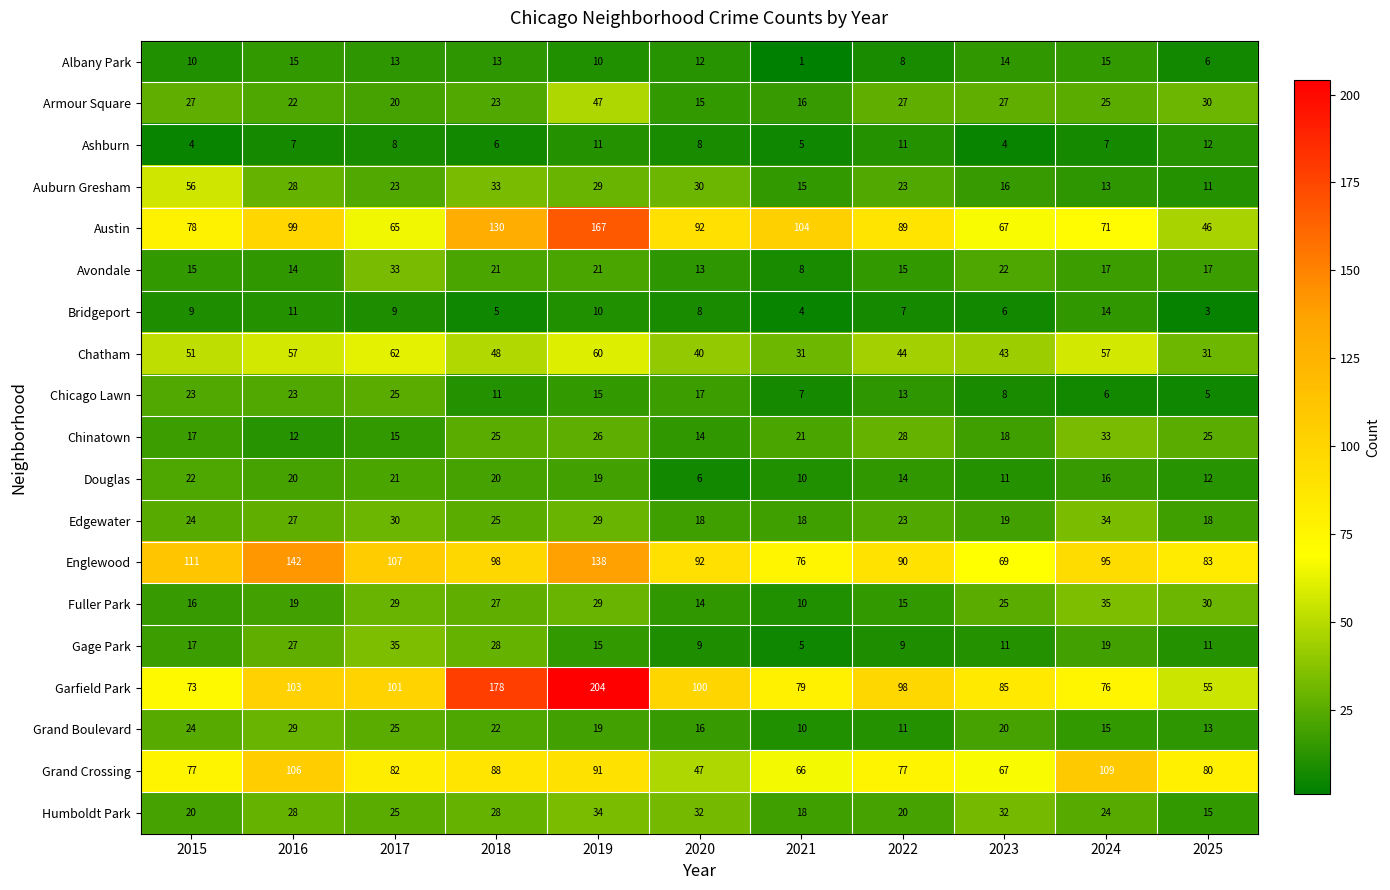

At how many categories does at least one series exceed 137?

3